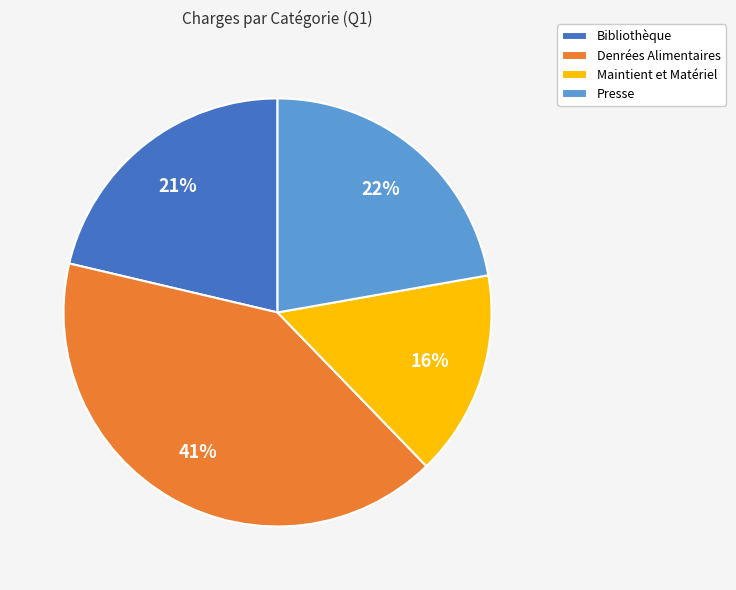

To the nearest percent, what portion does Denrées Alimentaires represent?

41%